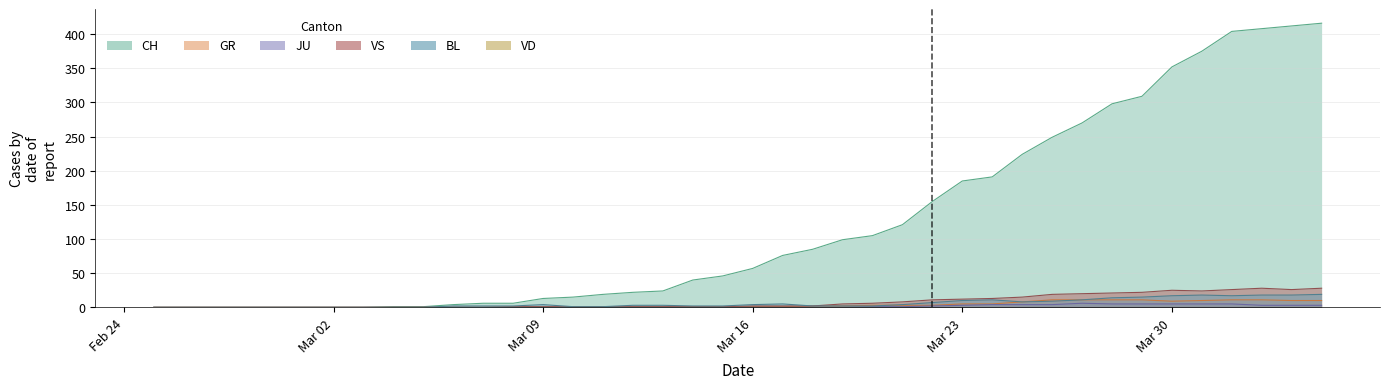

True or false: CH has more than 0 interior local peaks.

False